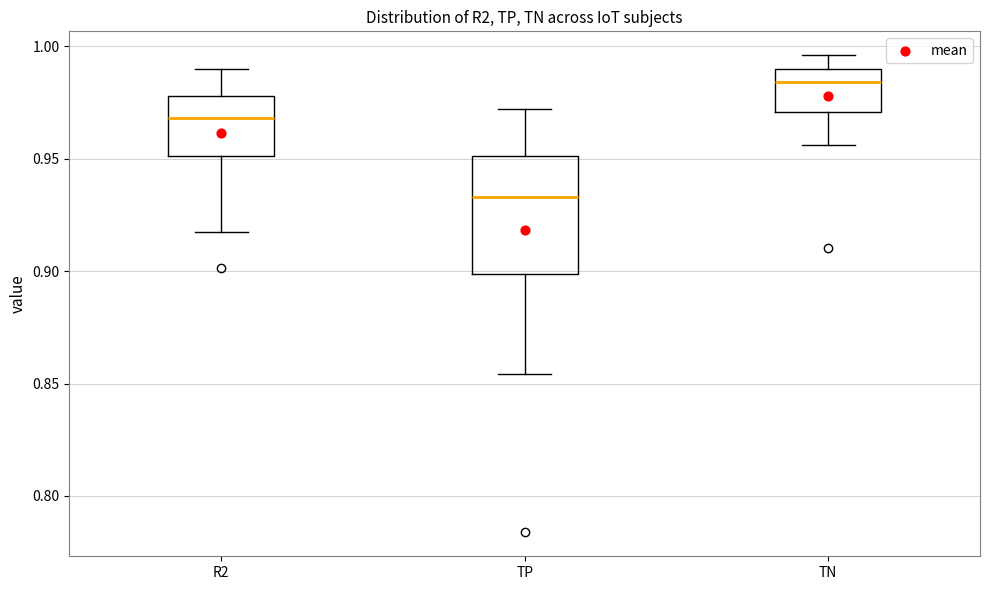

Reading left to right, read every box against the y-axis: the position of its median line, the range the box covers, and the ends of its whiskers. The values are not printed on the chart, so give them approximately, as read against the axis.

R2: median 0.970, box 0.950 to 0.980, whiskers 0.920 to 0.990
TP: median 0.935, box 0.900 to 0.950, whiskers 0.855 to 0.970
TN: median 0.985, box 0.970 to 0.990, whiskers 0.955 to 0.995